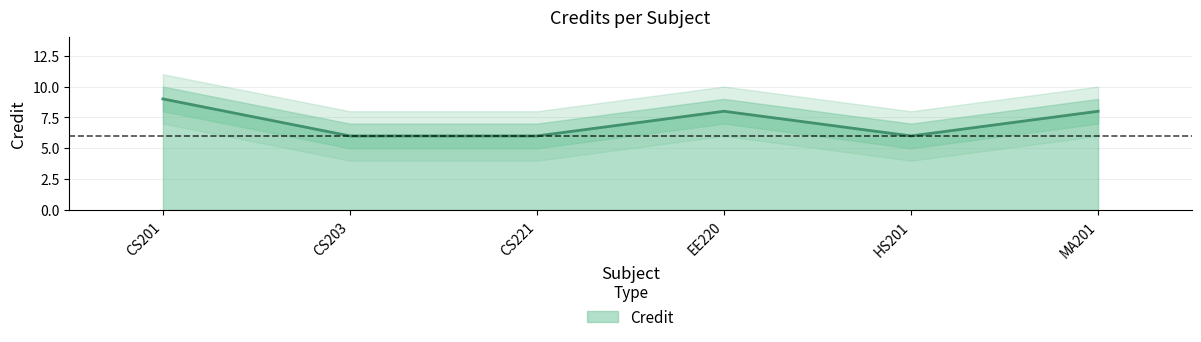

Rank the categories by value from lowest to highest.

CS203, CS221, HS201, EE220, MA201, CS201